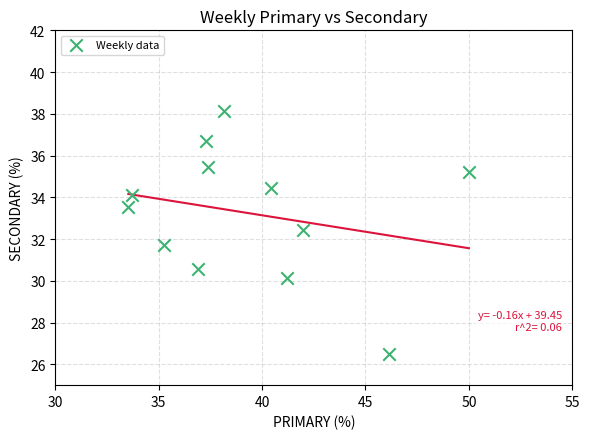

What is the range of X values (max minus min)?

16.5